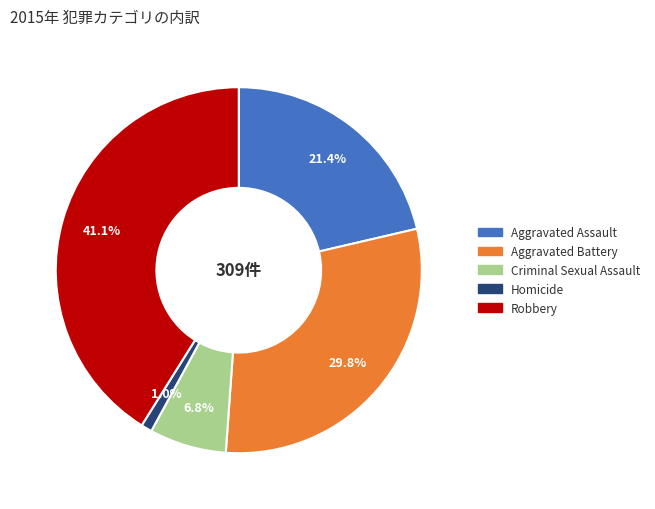

To the nearest percent, what is the combined percentage of Robbery and Aggravated Battery?

71%